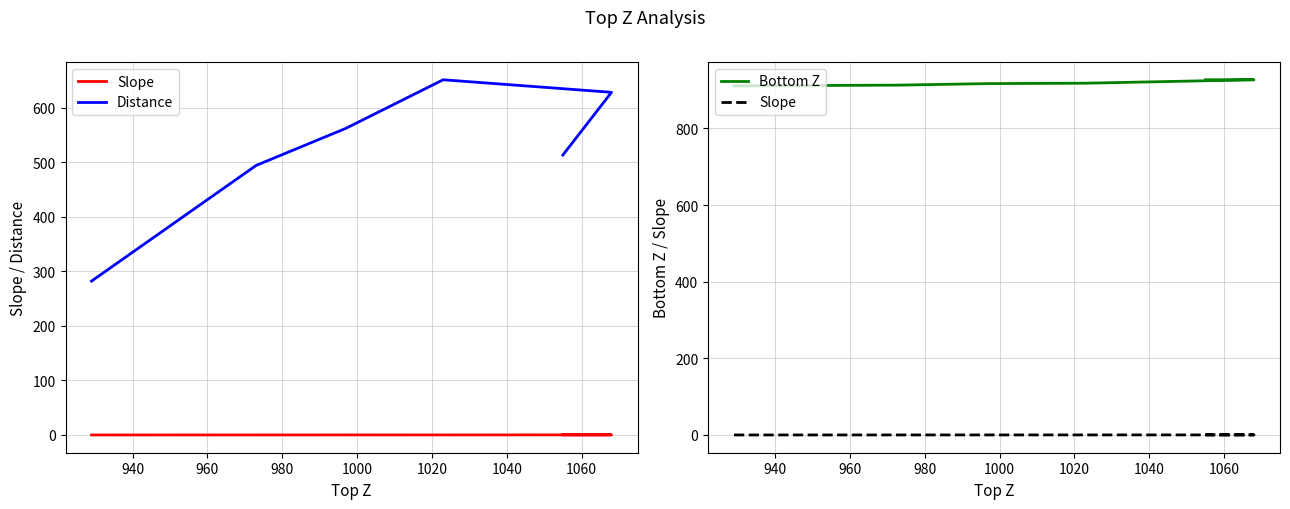

Between 980 and 1000, which series saw the biggest shift?

Distance